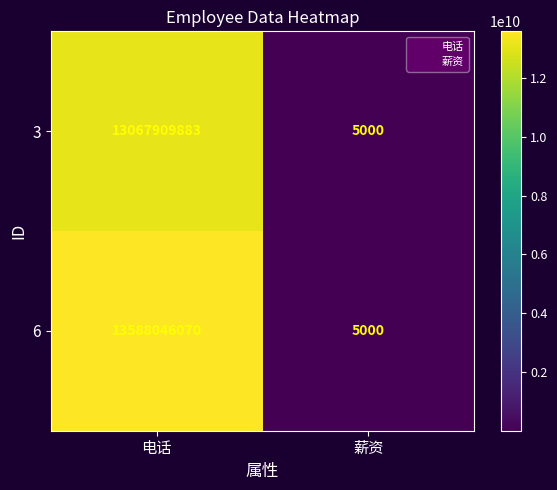

At how many categories does at least one series exceed 12346779963?

1